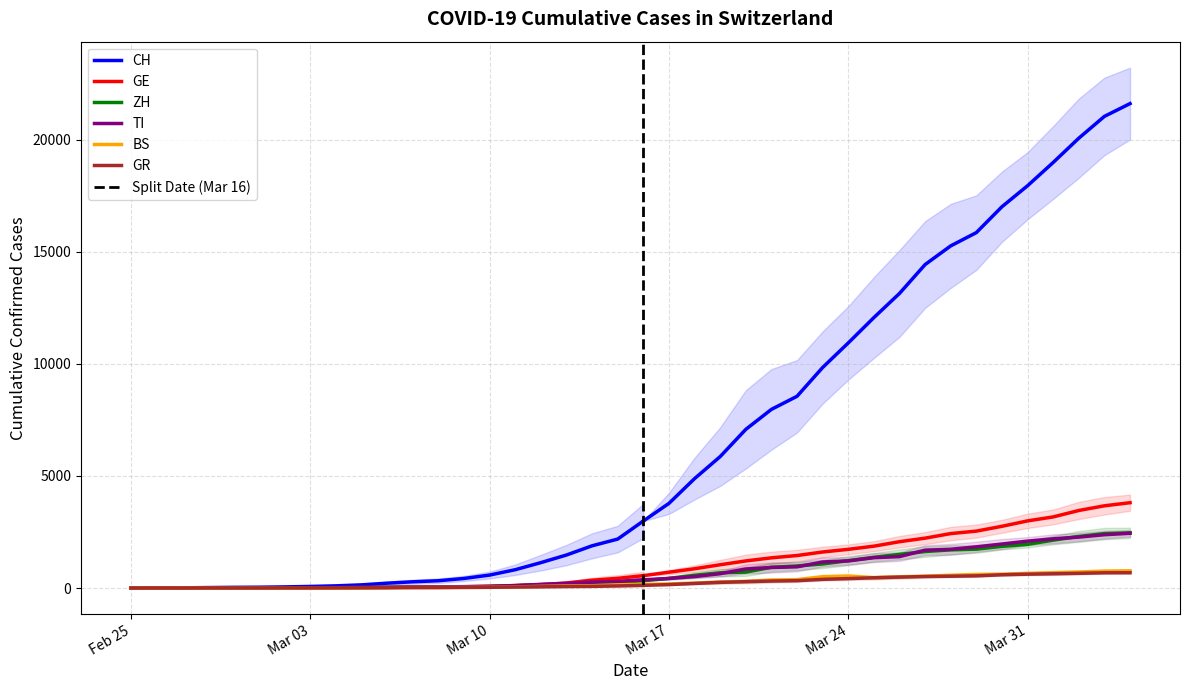

What is the total value across all series at 26?

12630